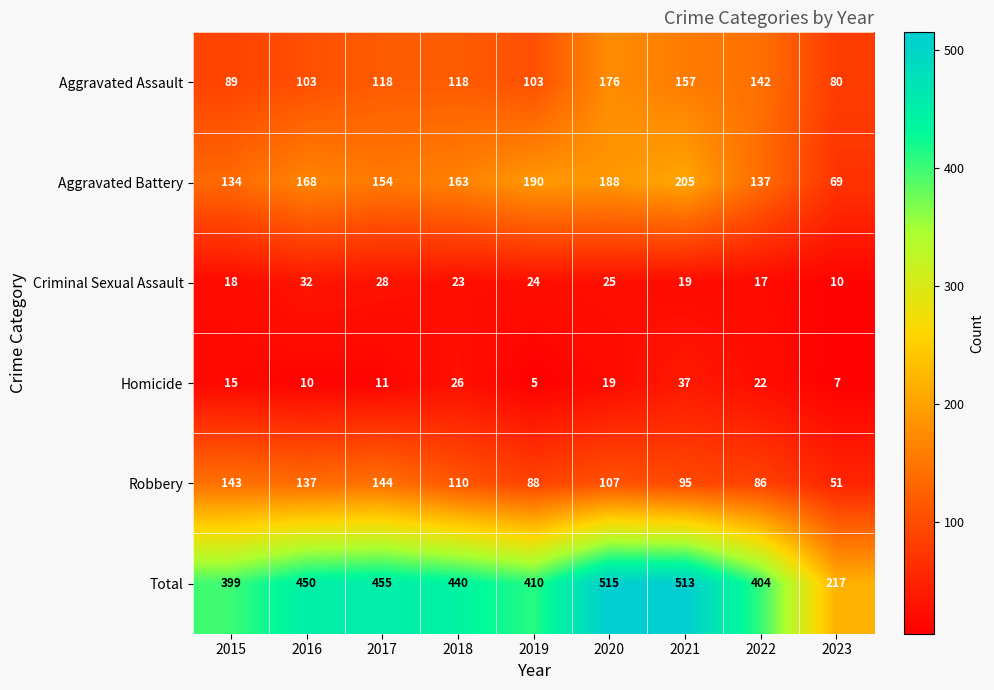

What is the minimum value for Aggravated Assault?

80